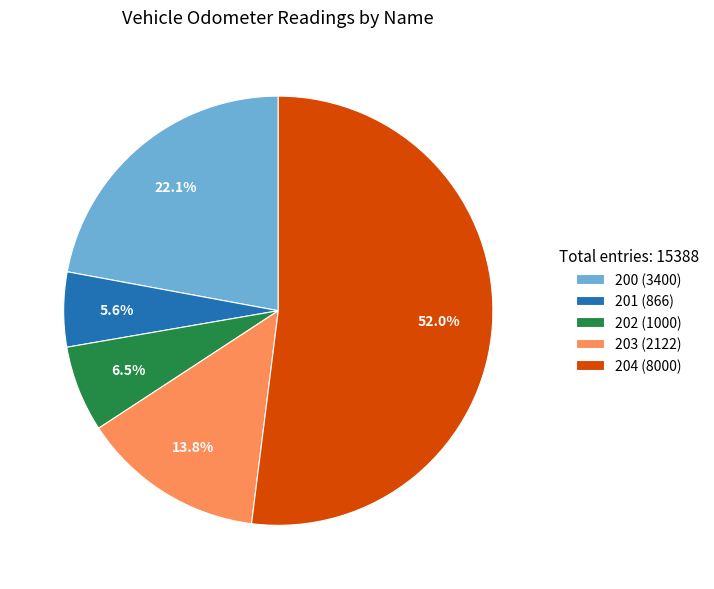

Rank the categories by value from lowest to highest.

201, 202, 203, 200, 204